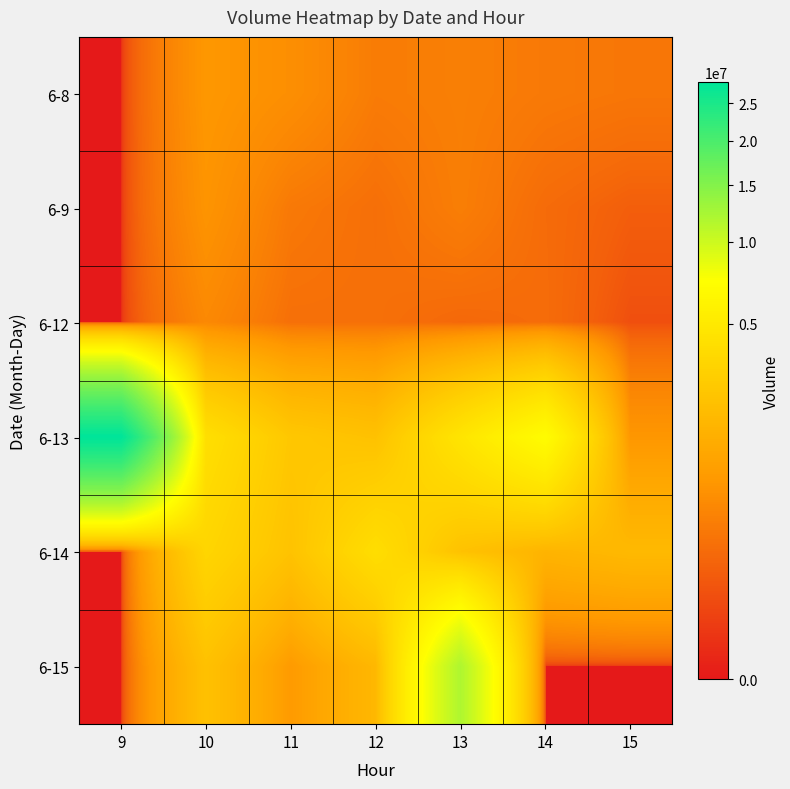

Between 12 and 15, which is larger?

12